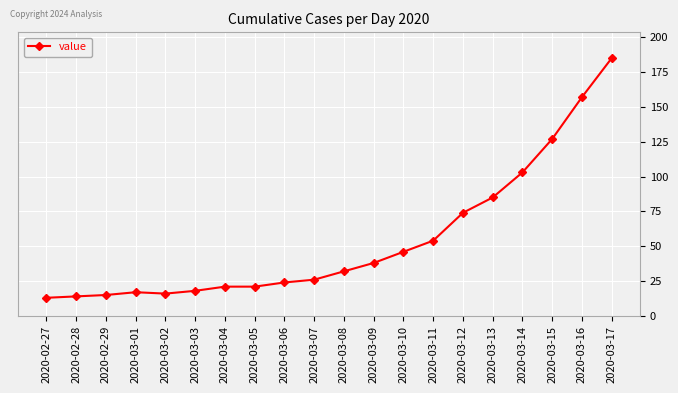

Reading left to right, list all the values displayed in this chart.

2020-02-27=13	2020-02-28=14	2020-02-29=15	2020-03-01=17	2020-03-02=16	2020-03-03=18	2020-03-04=21	2020-03-05=21	2020-03-06=24	2020-03-07=26	2020-03-08=32	2020-03-09=38	2020-03-10=46	2020-03-11=54	2020-03-12=74	2020-03-13=85	2020-03-14=103	2020-03-15=127	2020-03-16=157	2020-03-17=185